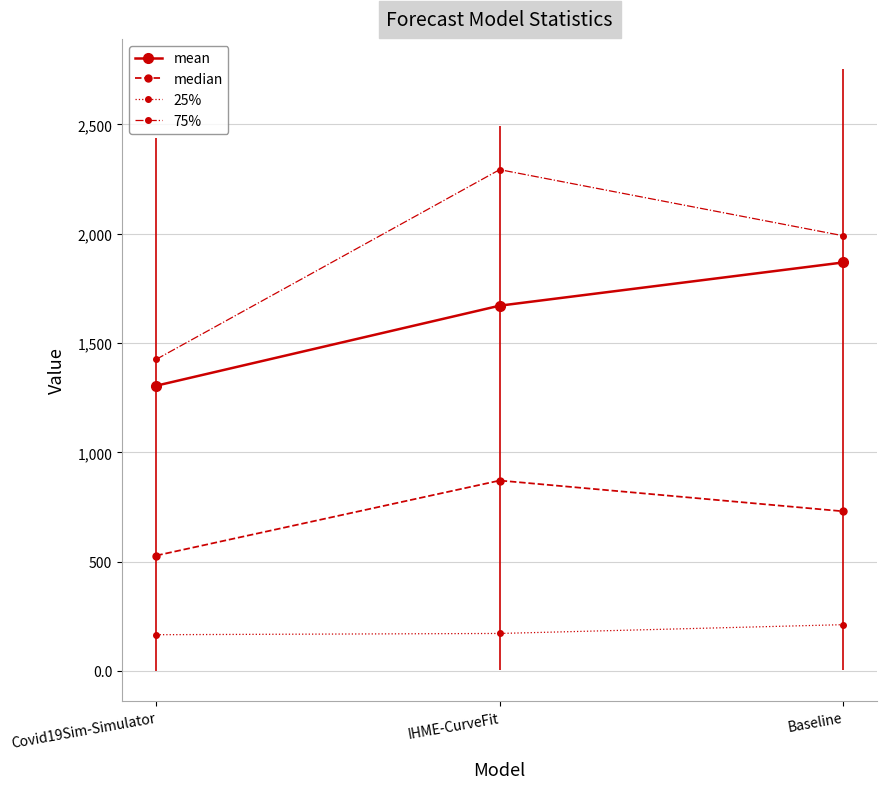

The value of mean at IHME-CurveFit is 1670.8. True or false?

True